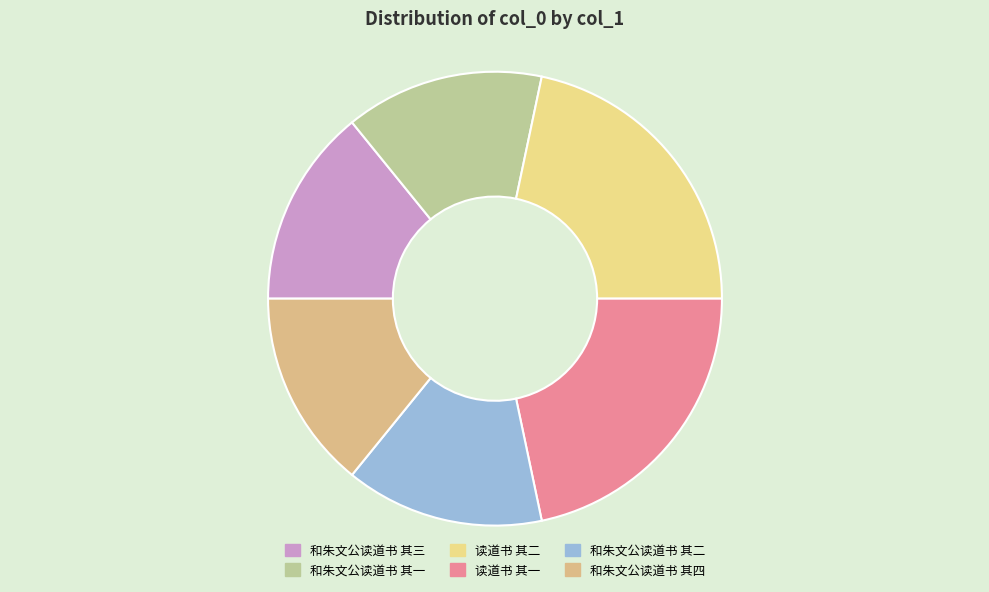

To the nearest percent, what is the average slice percentage?

17%